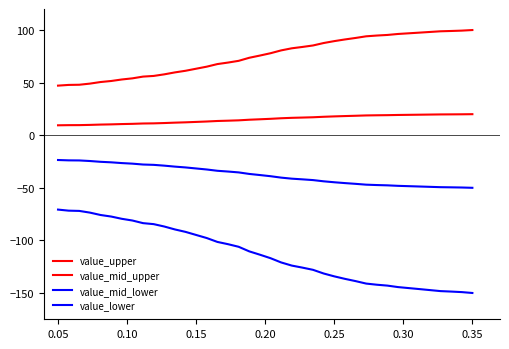

Does the chart have visible grid lines?

No